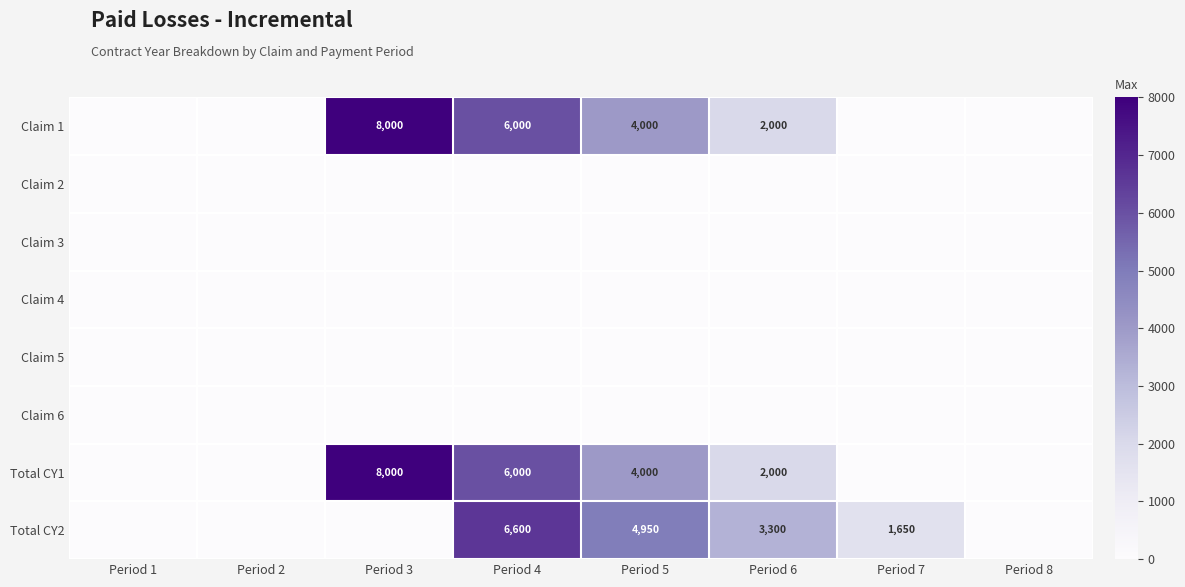

What is the maximum value shown in the chart?

8000